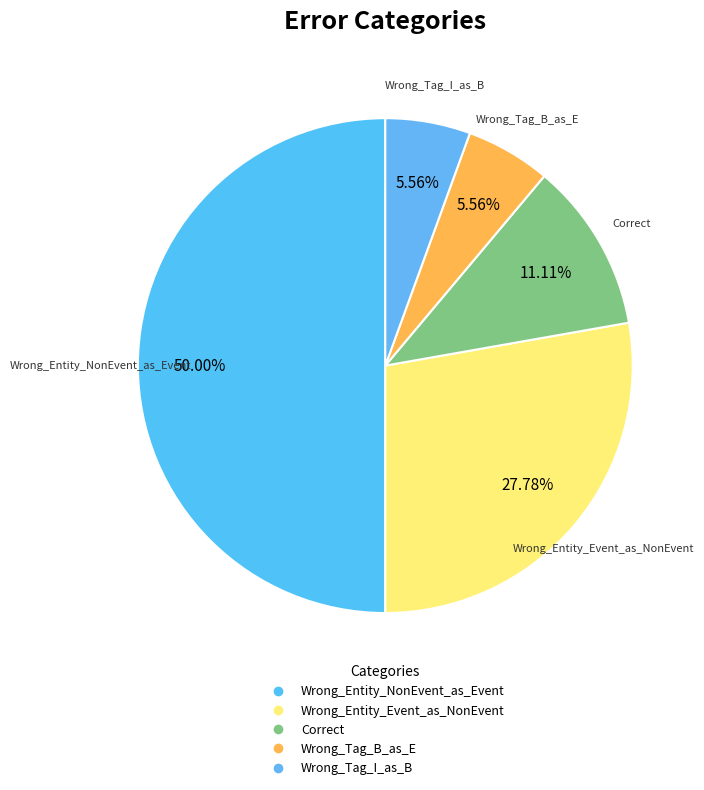

Is it true that Wrong_Tag_B_as_E is 6% of the pie?

True